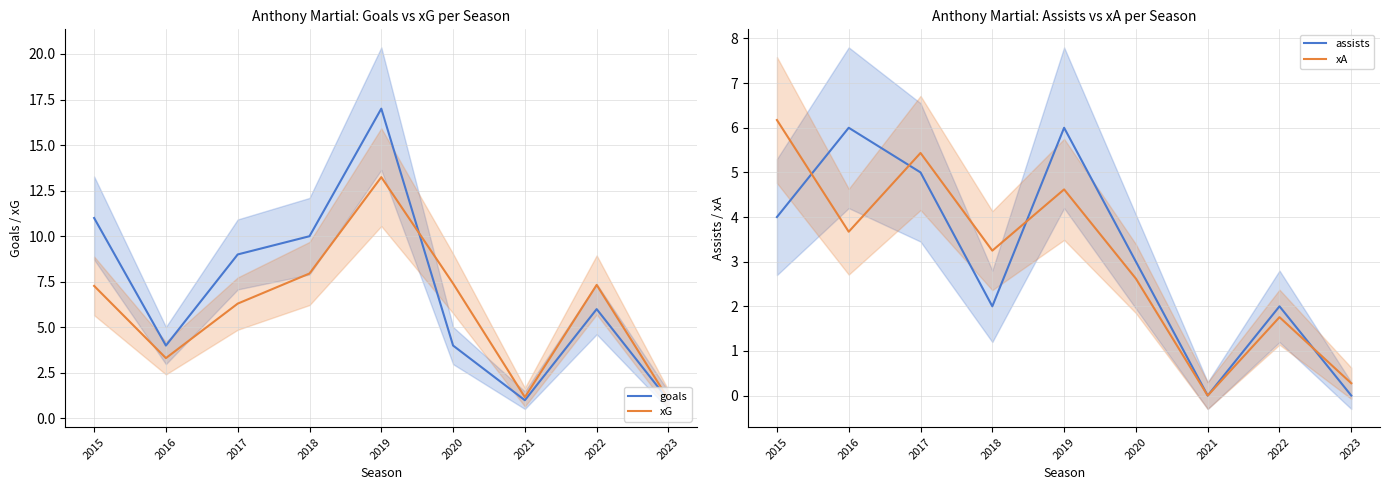

What is the value of the goals point at the 6th from the left?

4.0